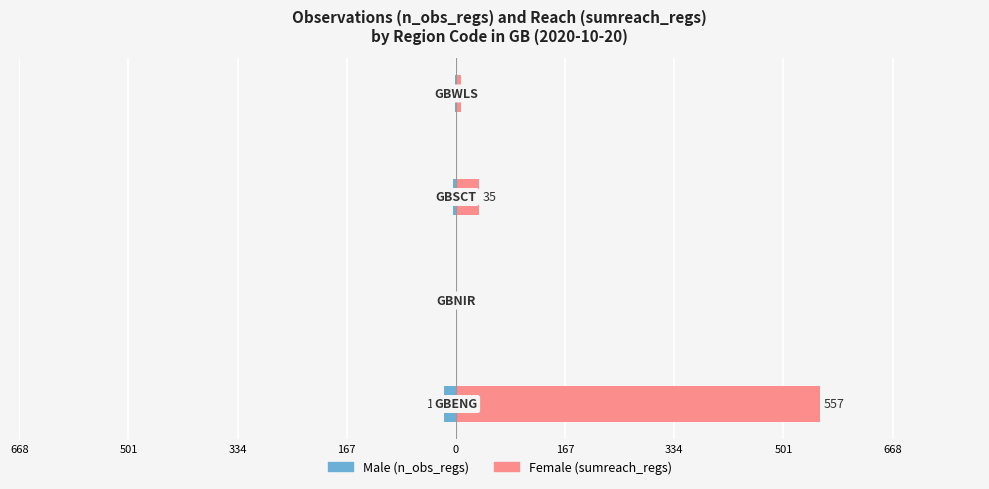

Rank the series by their maximum value, from highest to lowest.

Female (sumreach_regs), Male (n_obs_regs)